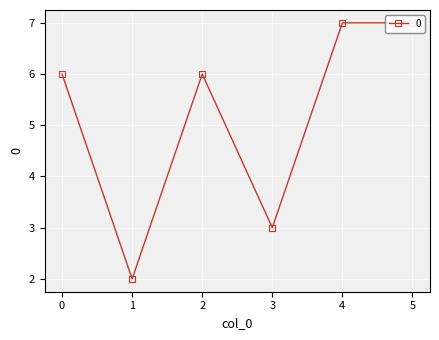

What is the value of the 3rd point from the left?

6